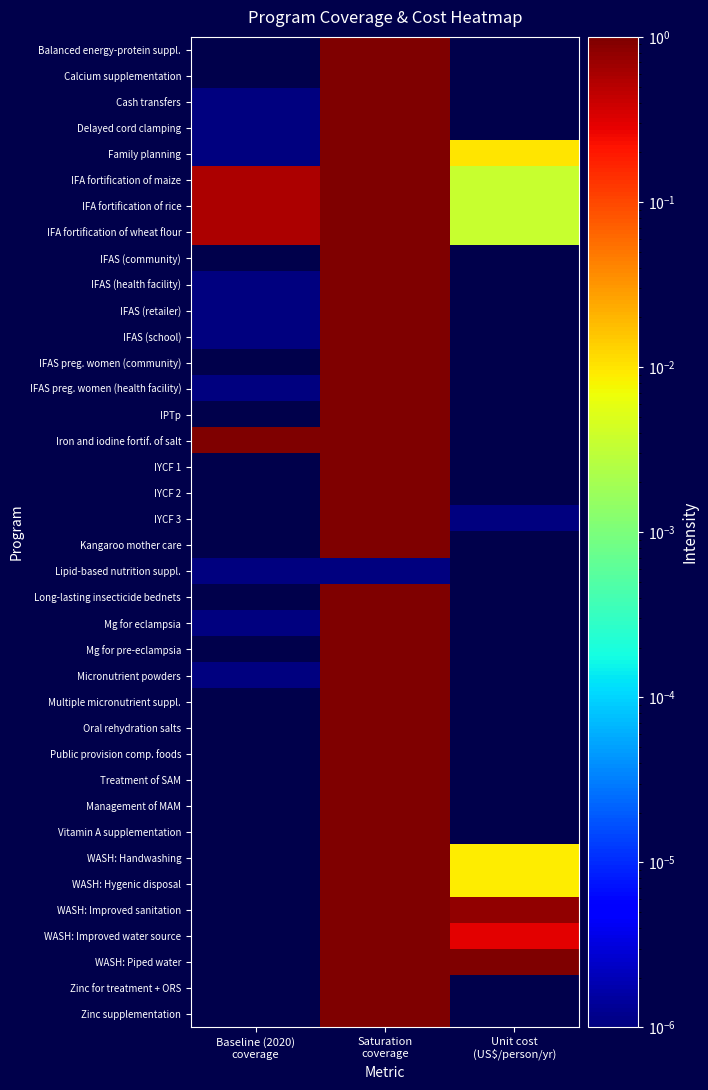

Which has a higher value, Unit cost
(US$/person/yr) or Saturation
coverage?

Saturation
coverage